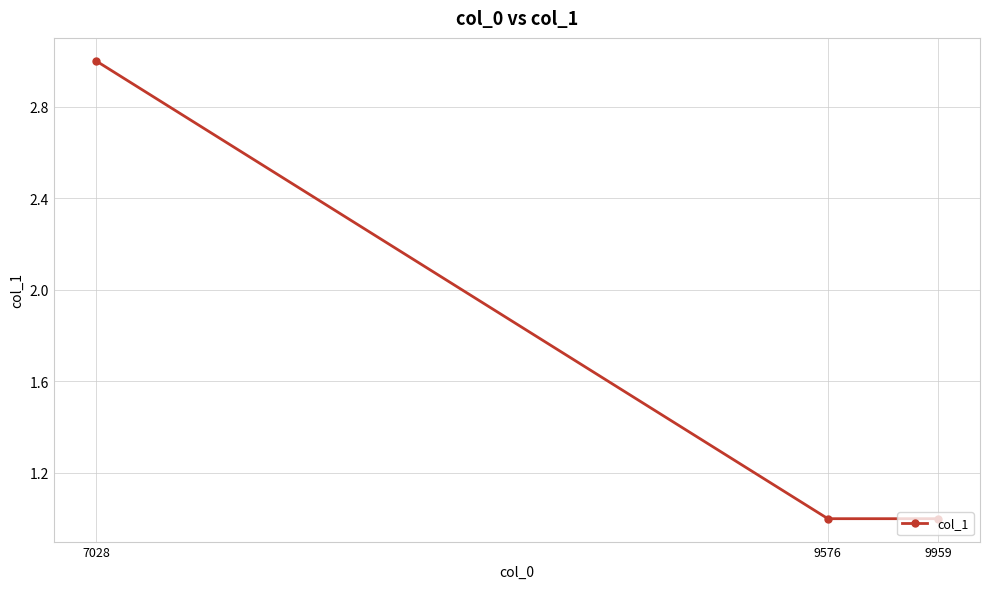

Read the value at 9576.

1